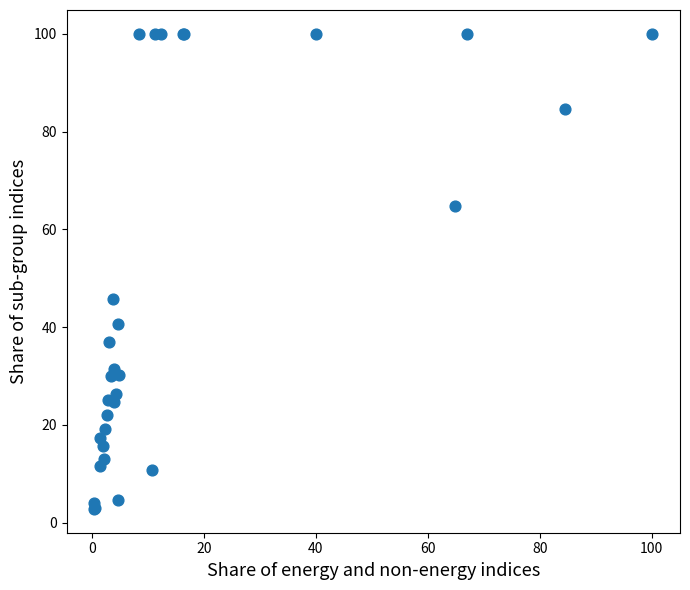

What Y value in the scatter plot is closest to 51?

45.7